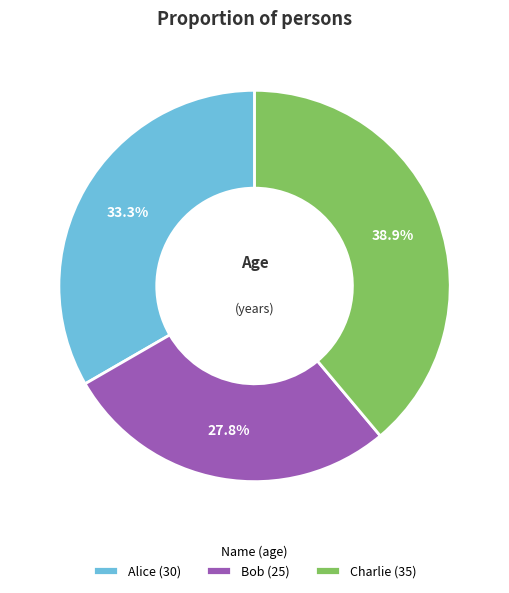

Count the number of slices in the pie.

3